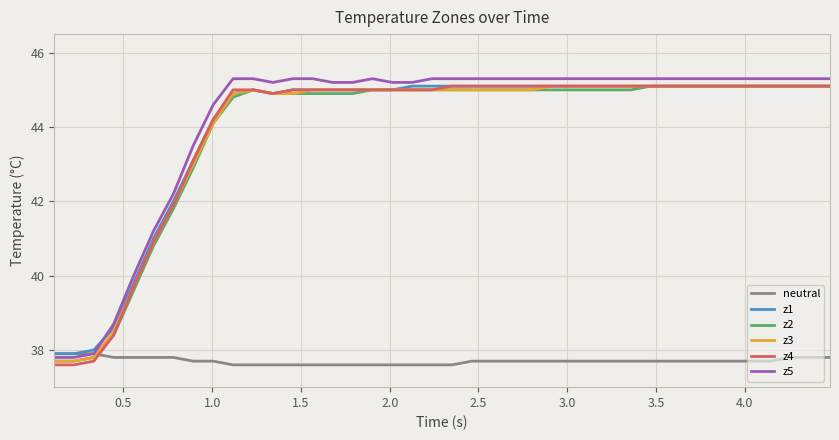

True or false: neutral and z4 cross at least once.

True